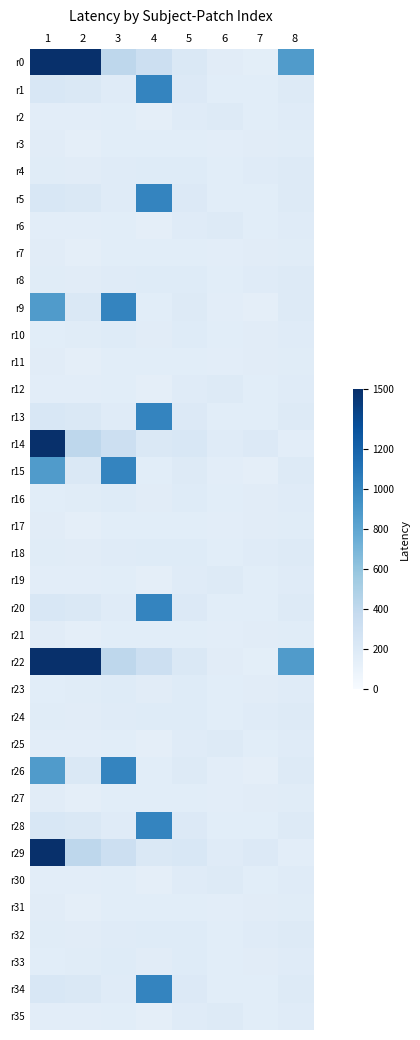

Which series has the largest total across all categories?

r0